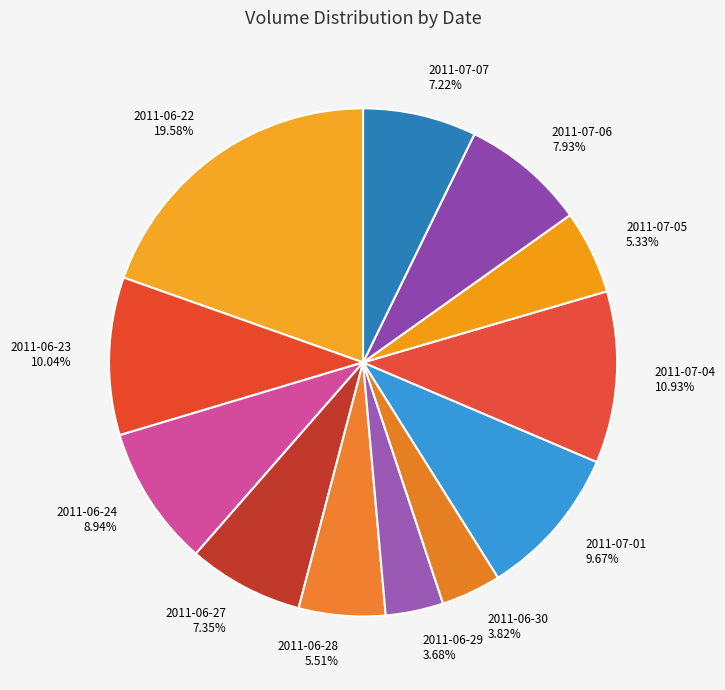

Which slice is the largest?

2011-06-22